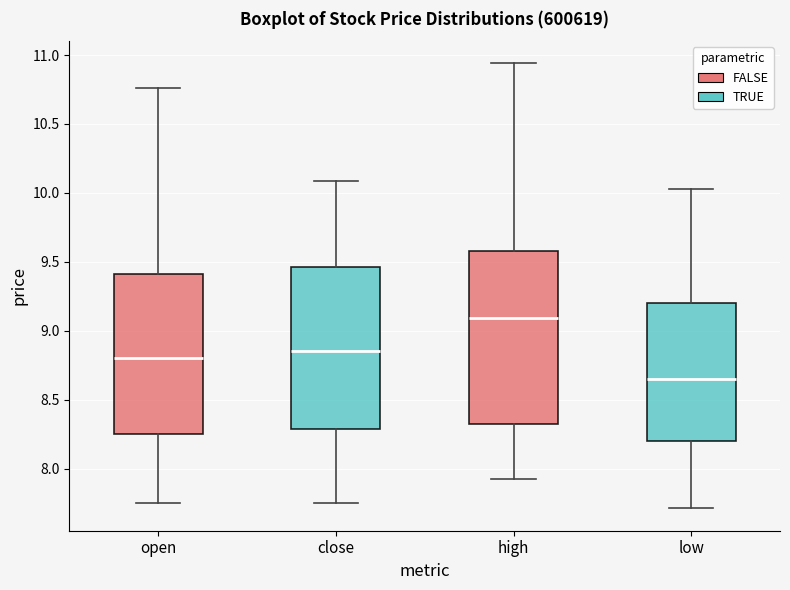

Which box is the tallest, from its lower edge to its upper edge?

high